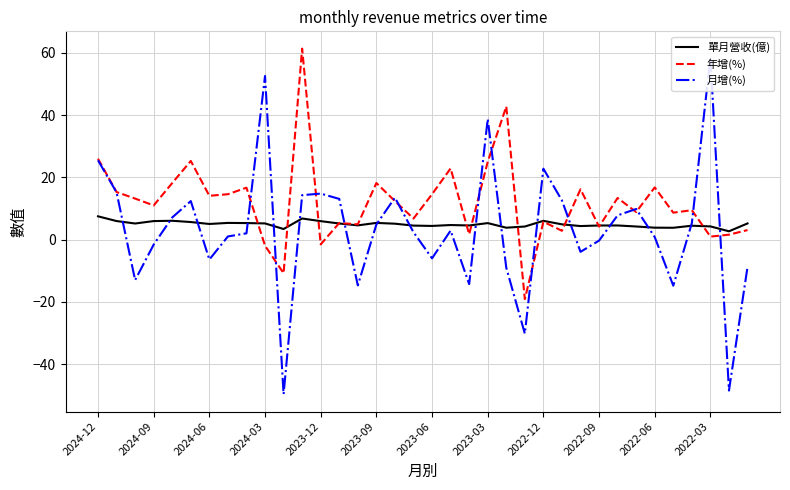

Is it true that 單月營收(億) equals 5.3 at 2023-03?

True